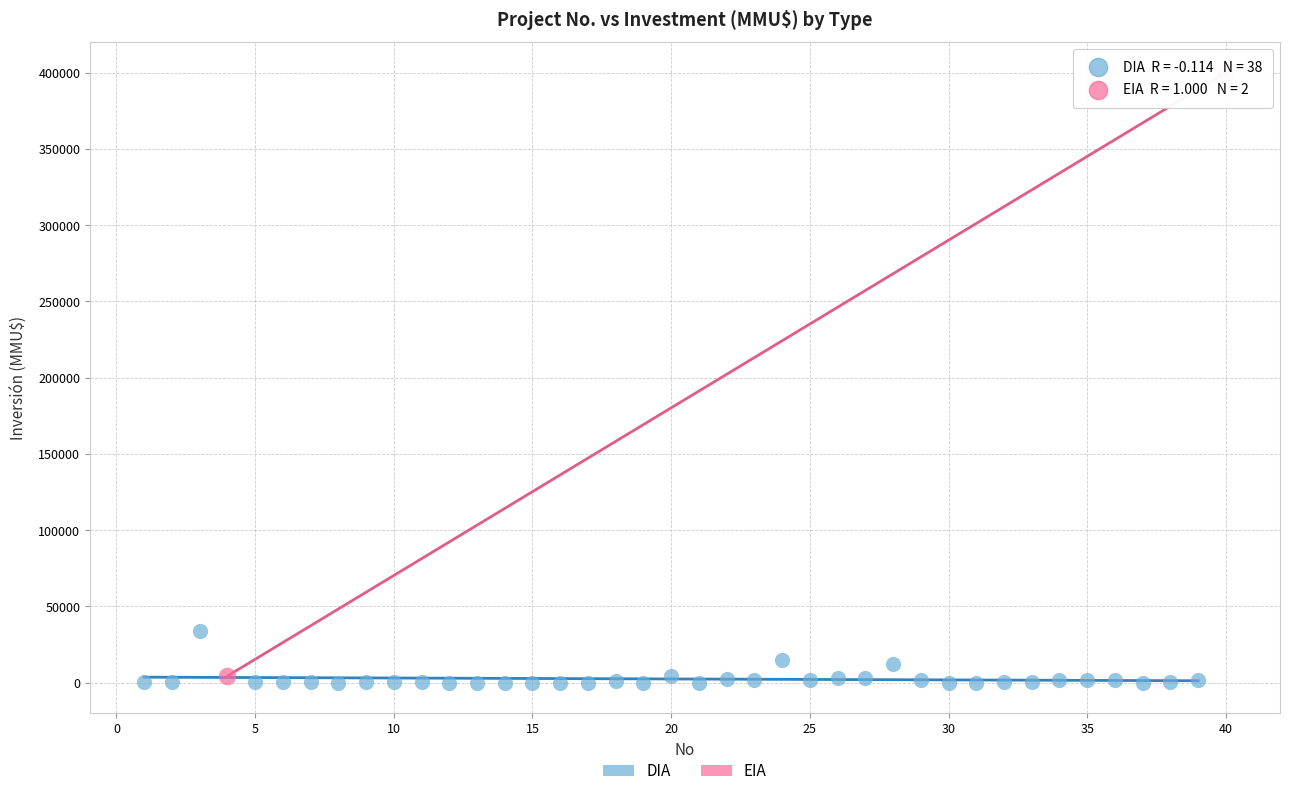

What are all the series names shown in the legend?

DIA, EIA